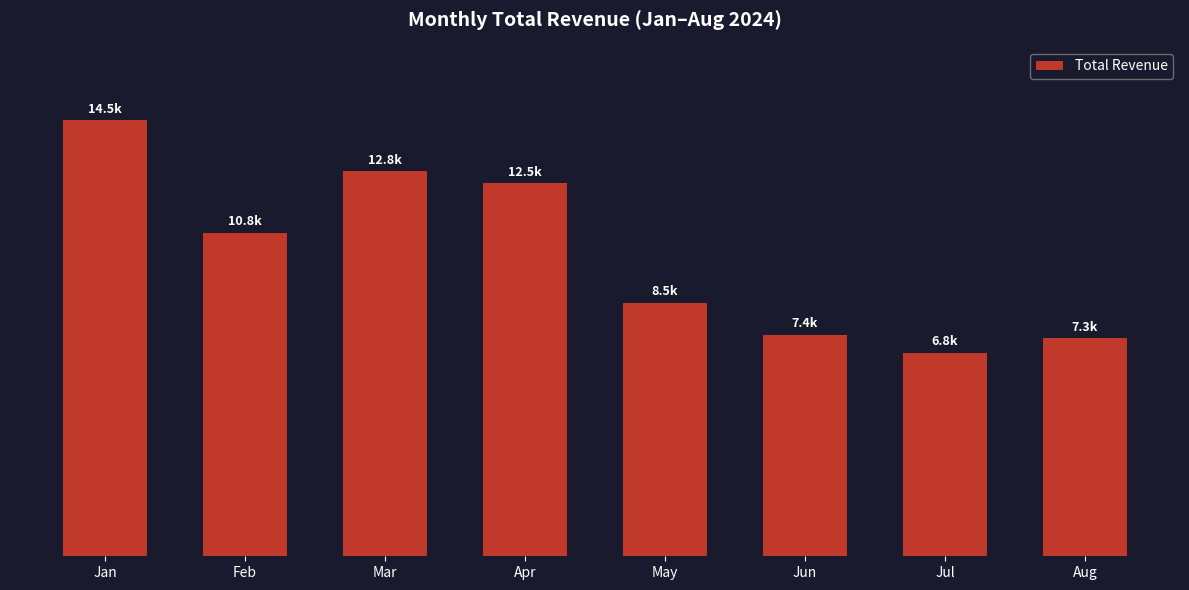

What is the difference between the maximum and minimum values?

7751.2